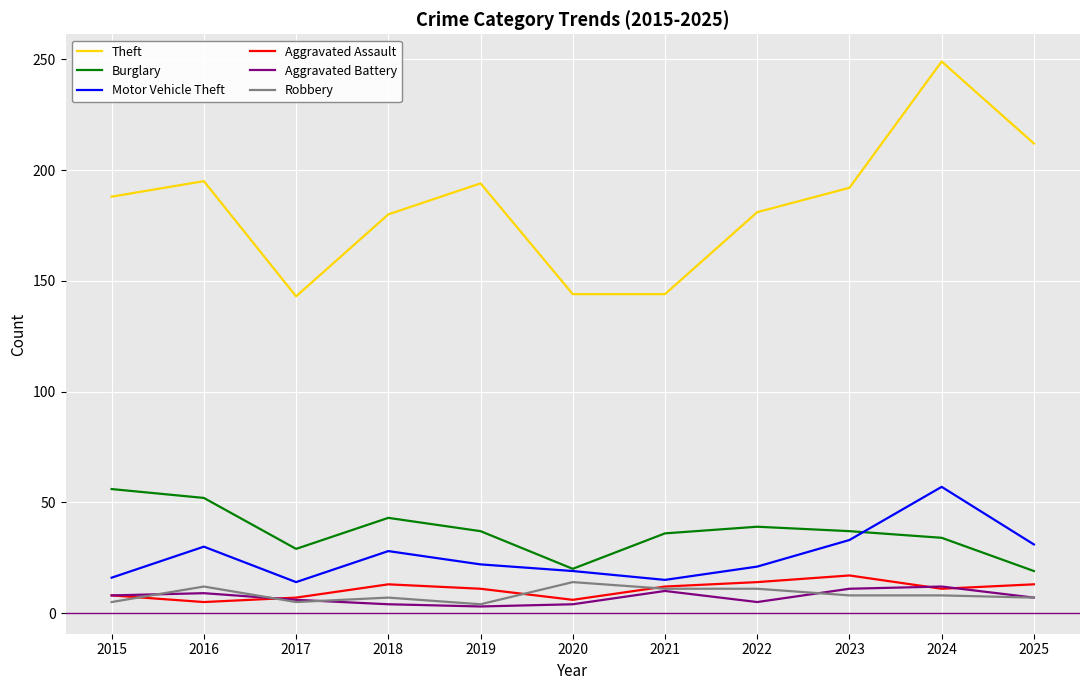

The value of Theft at 2022 is 299. True or false?

False